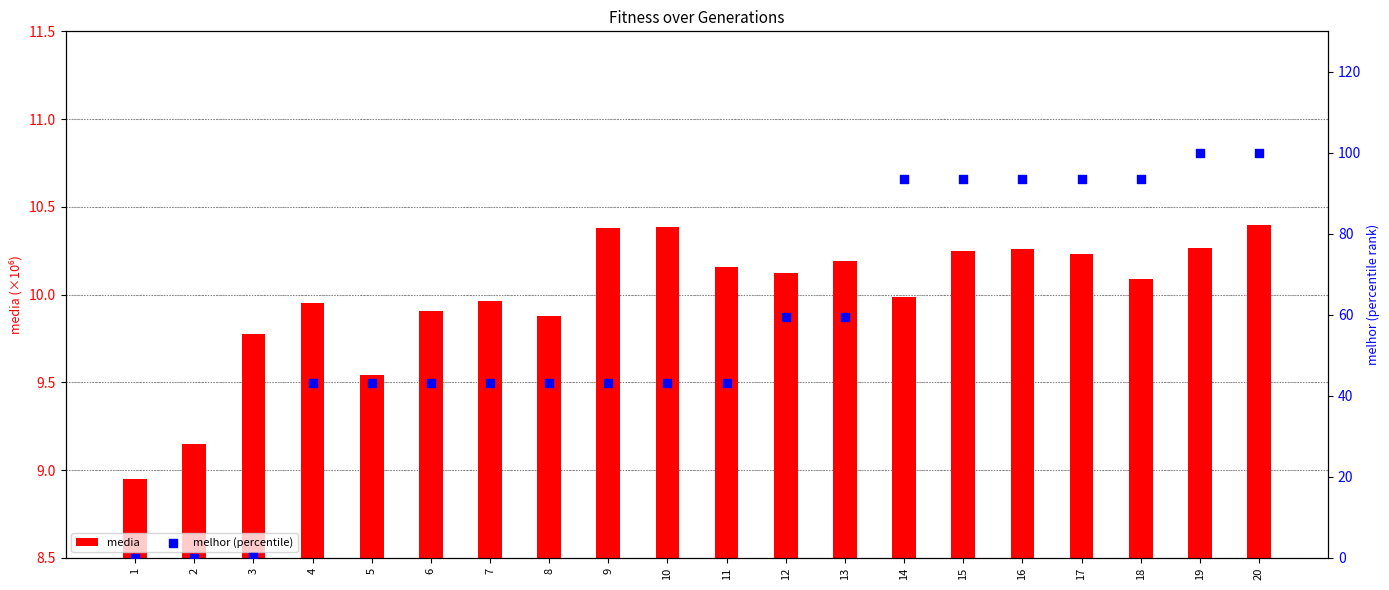

At how many categories does at least one series exceed 97?

2